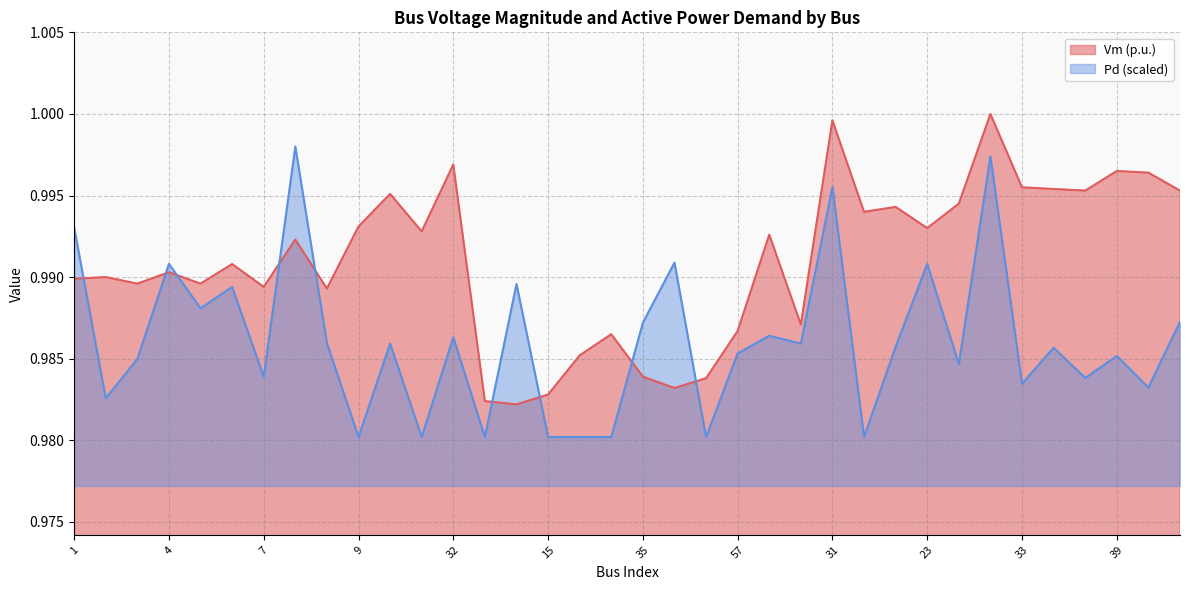

What is the value of the Pd point at the 8th from the left?

1.0